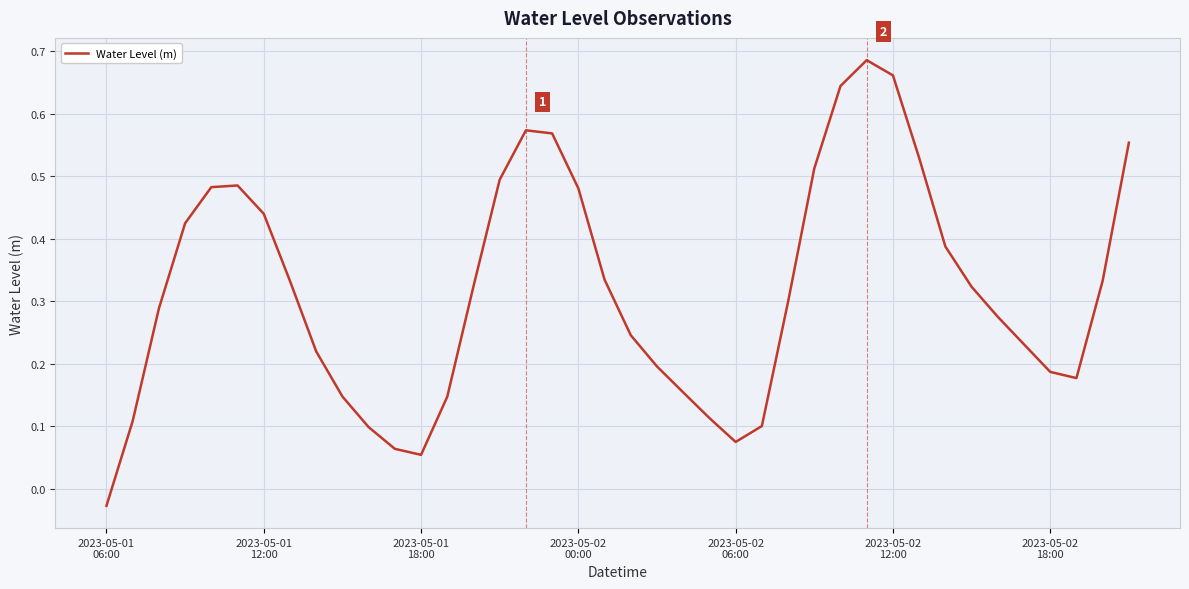

What is the average value?

0.3